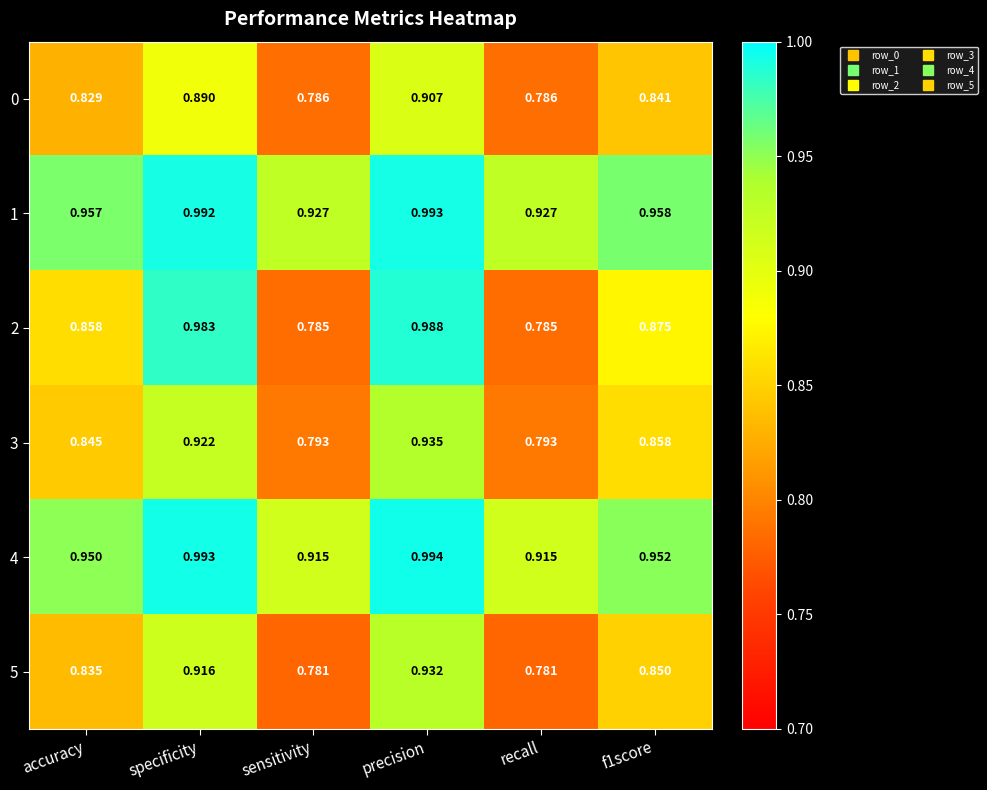

Which category has the highest value across all series?

precision